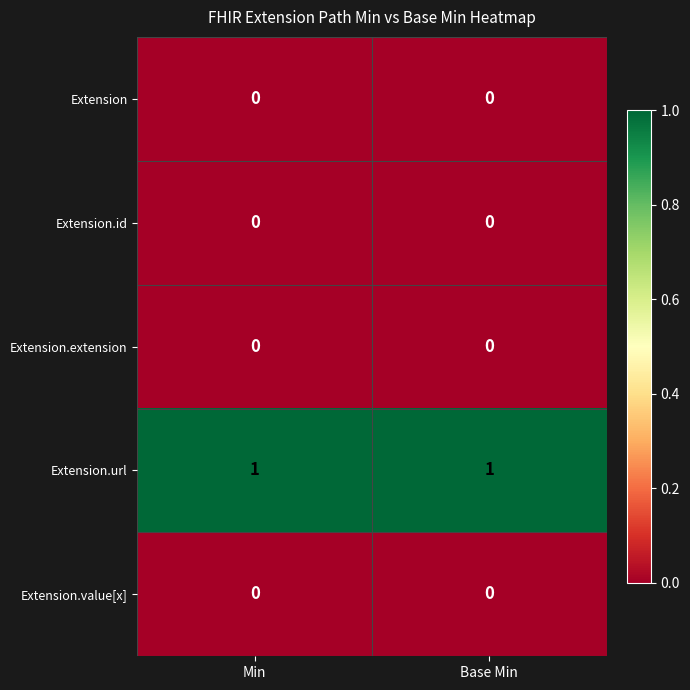

Which series has the largest total across all categories?

Extension.url